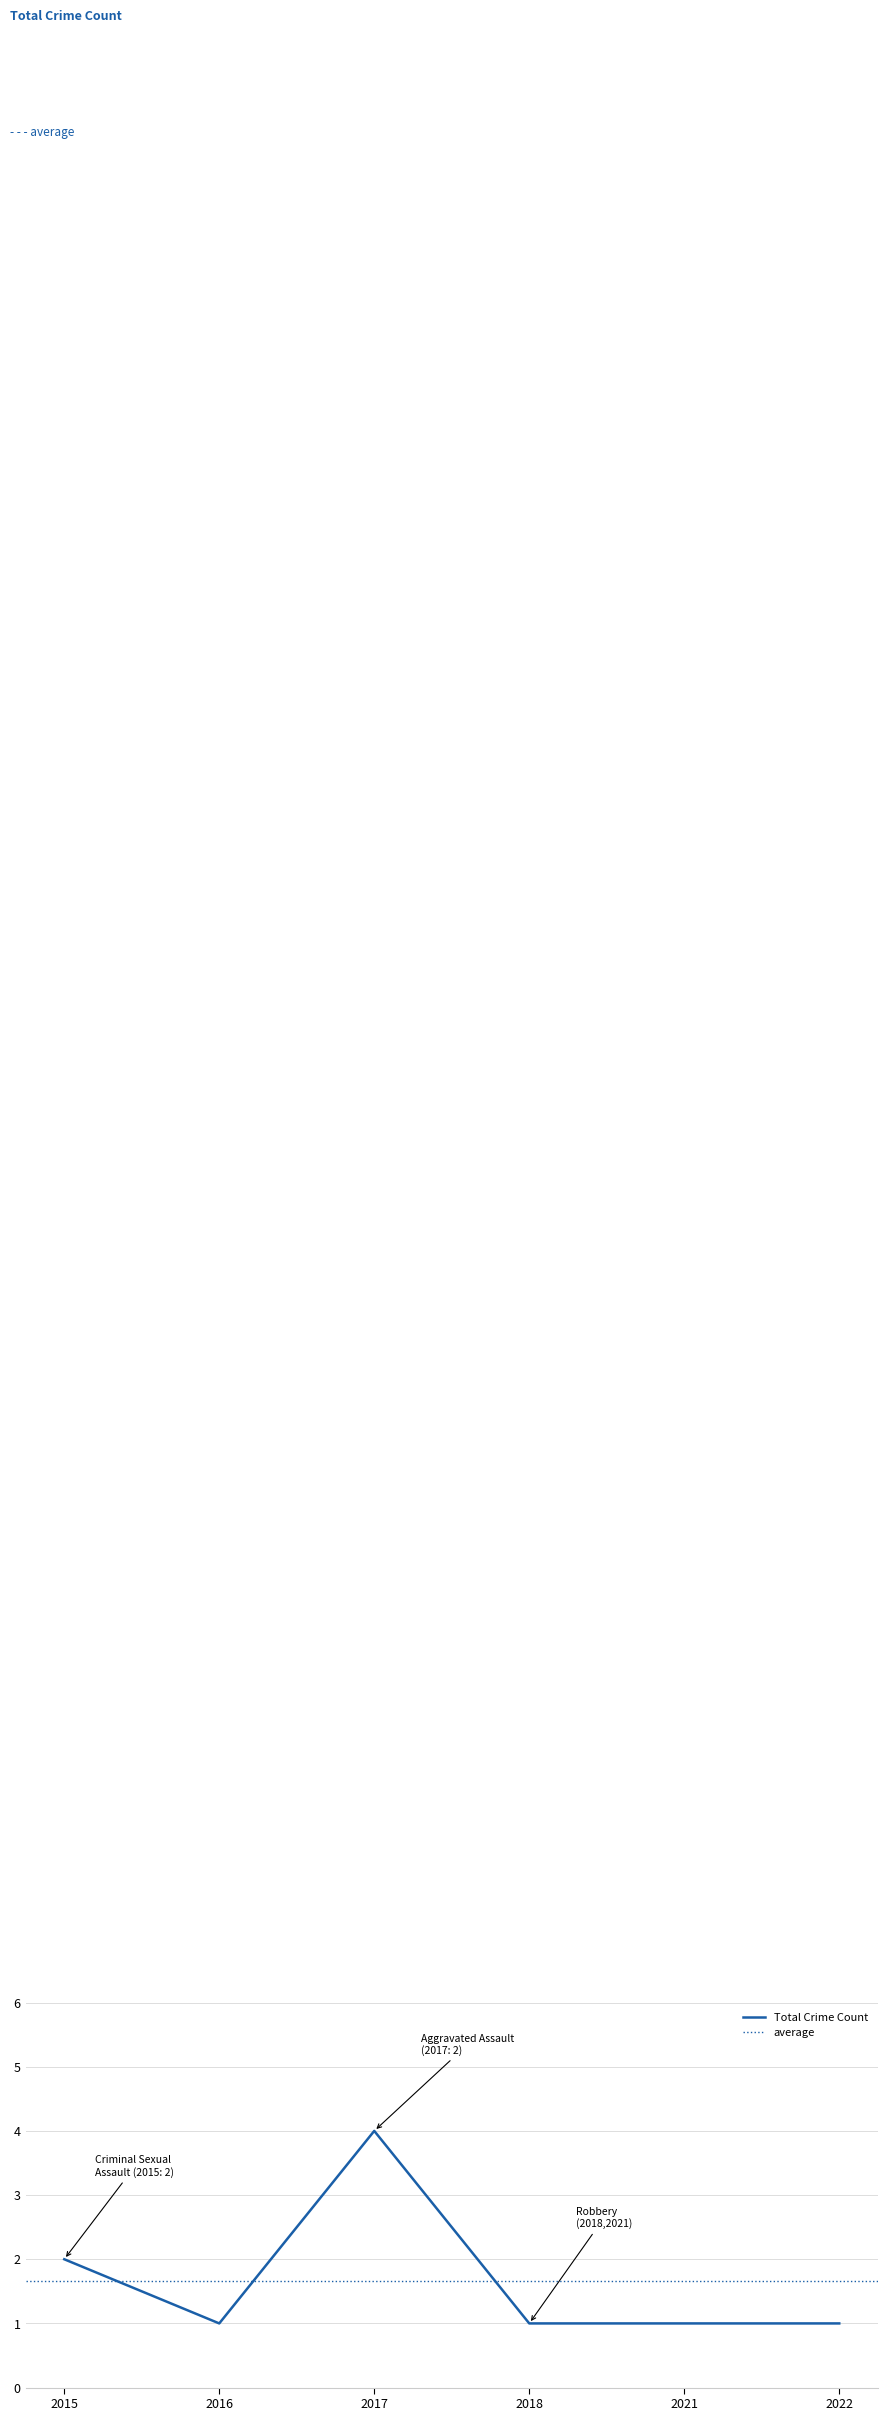

Reading left to right, list all the values displayed in this chart.

2	1	4	1	1	1